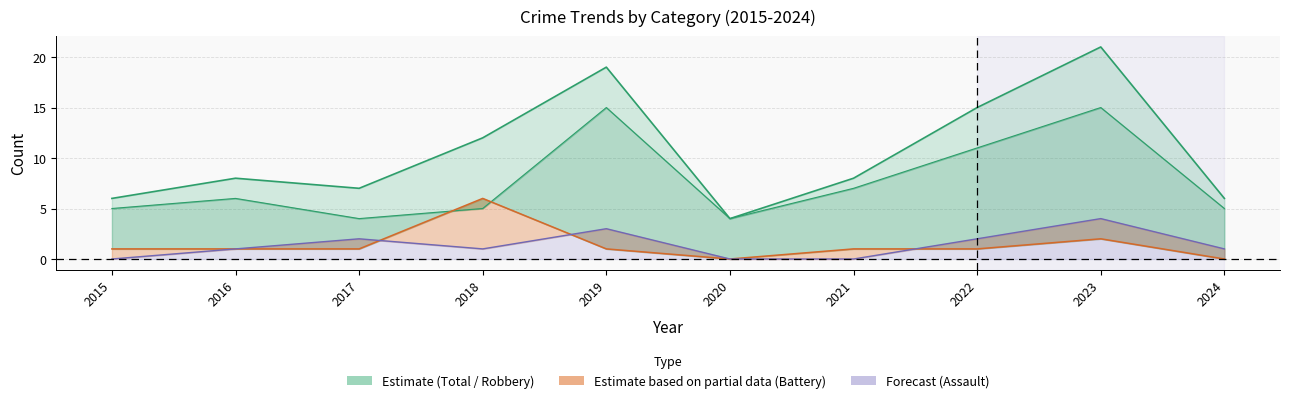

At which label does Aggravated Assault reach its minimum?

2015